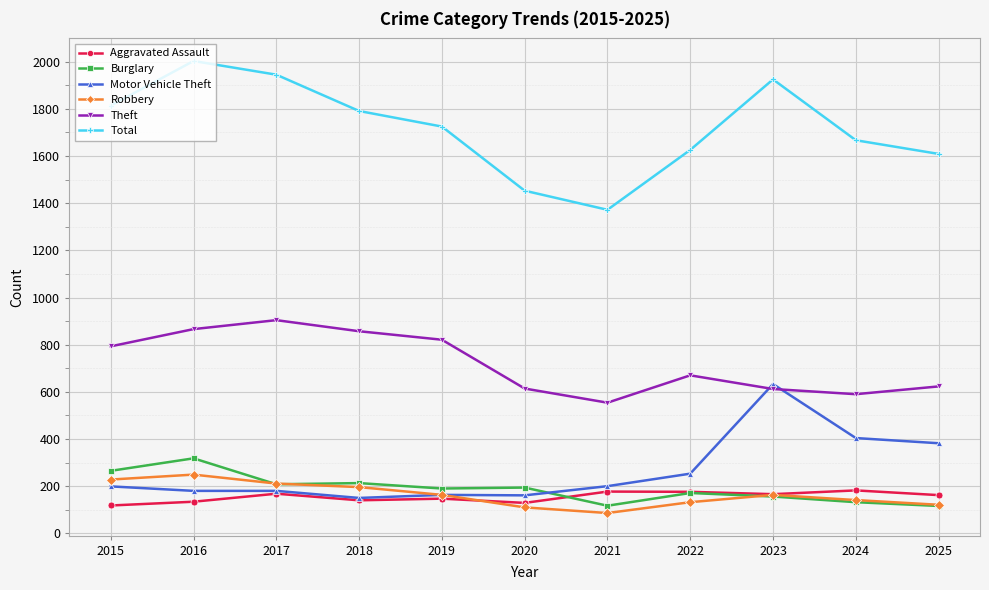

Read the Theft value at 2024.

590